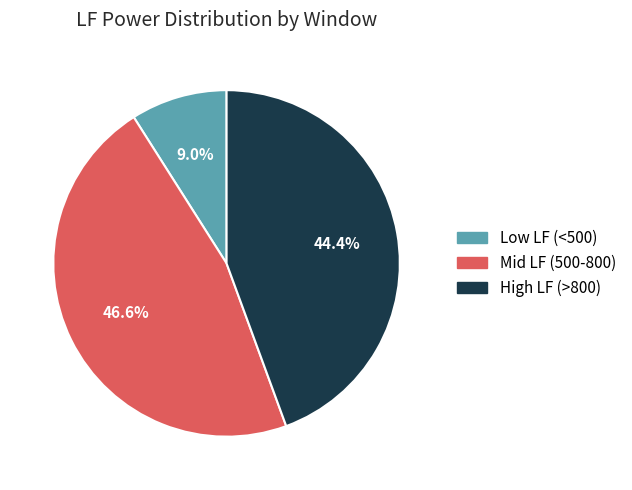

Which slice is the smallest?

Low LF (<500)